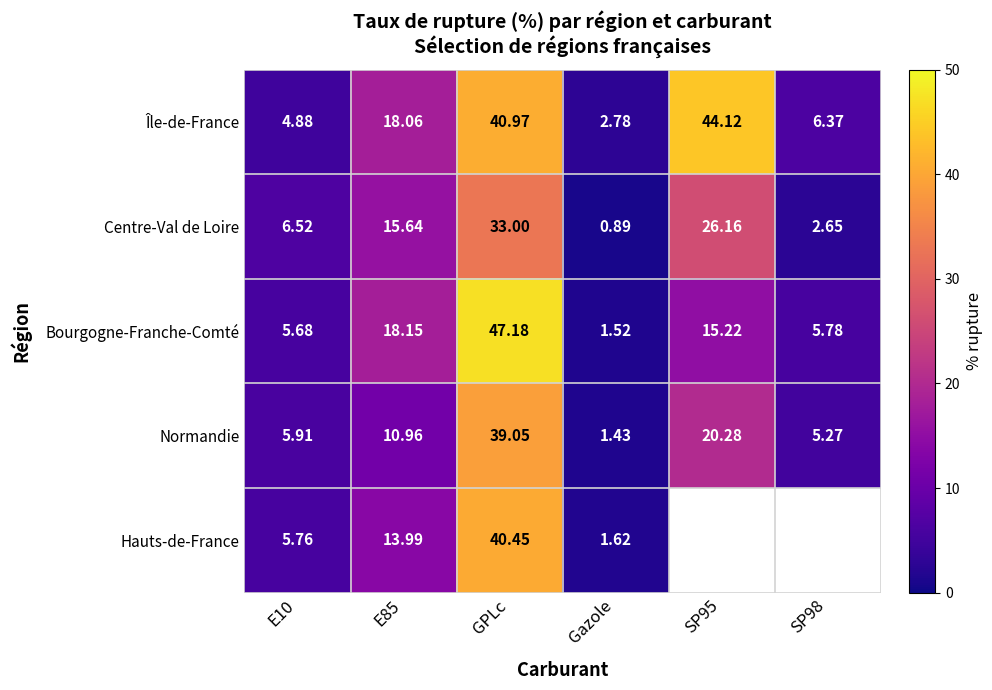

Rank the series at Gazole from lowest to highest value.

Centre-Val de Loire, Normandie, Bourgogne-Franche-Comté, Hauts-de-France, Île-de-France